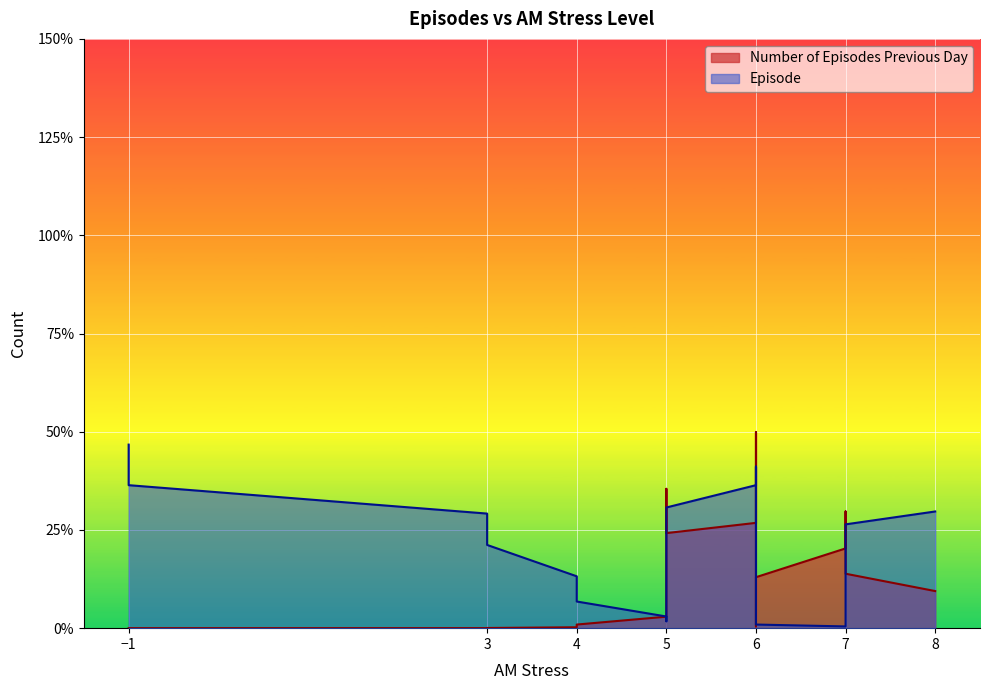

True or false: Number of Episodes Previous Day has more than 2 points higher than both neighbors.

True